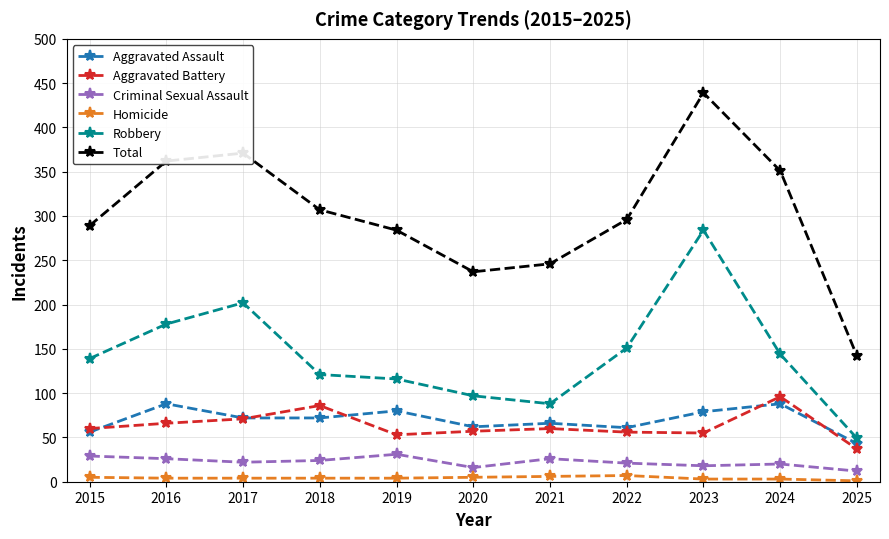

At which category does the chart reach its peak across all series?

2023